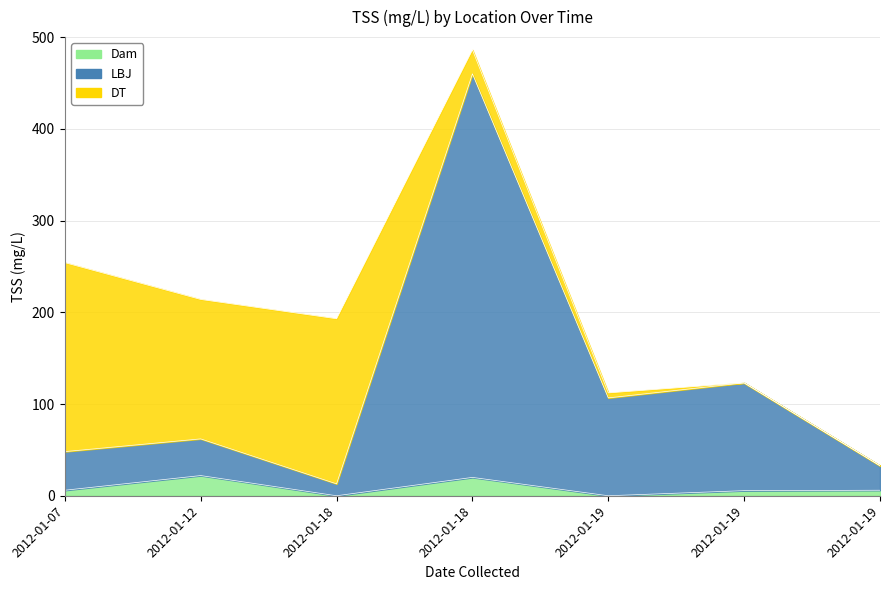

True or false: Dam has a value of 20.0 at 2012-01-18.

True